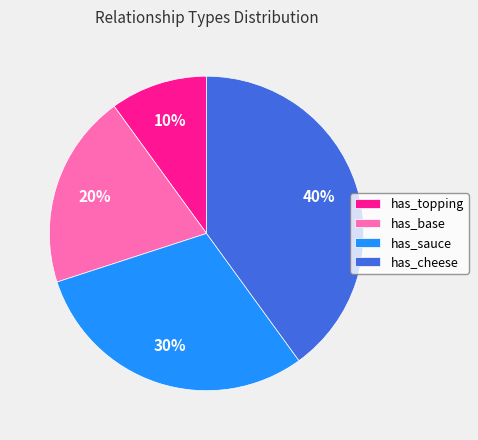

Does any single category account for the majority?

No